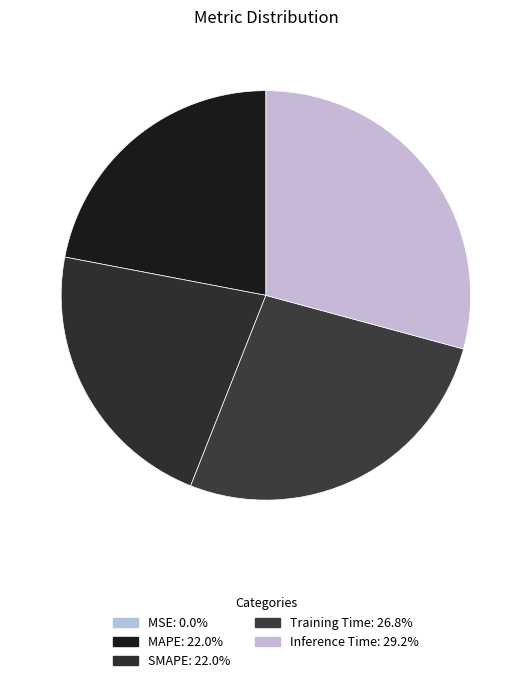

Do SMAPE and Inference Time together represent more than half of the pie?

Yes